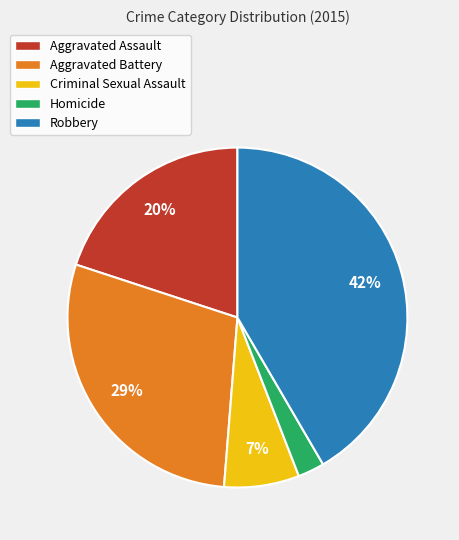

Which category has the smallest portion of the pie?

Homicide